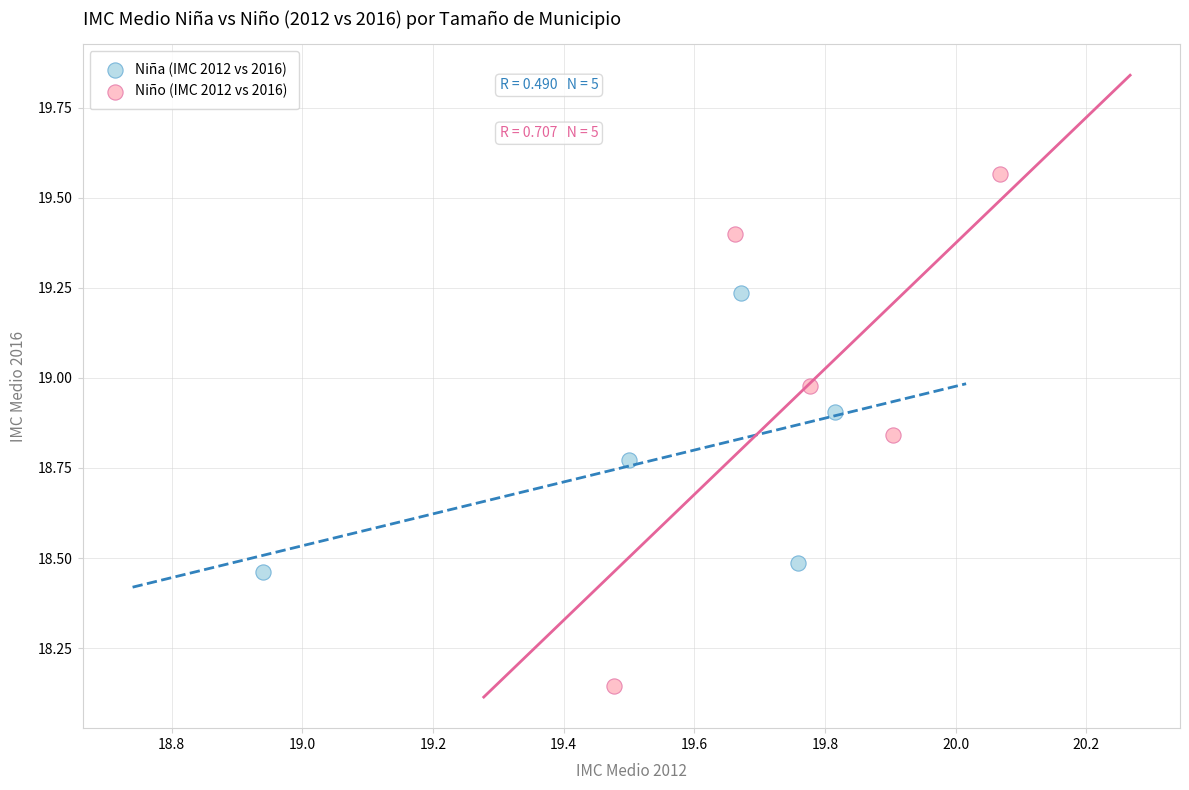

Which series reaches the maximum Y coordinate?

Niño (IMC 2012 vs 2016)